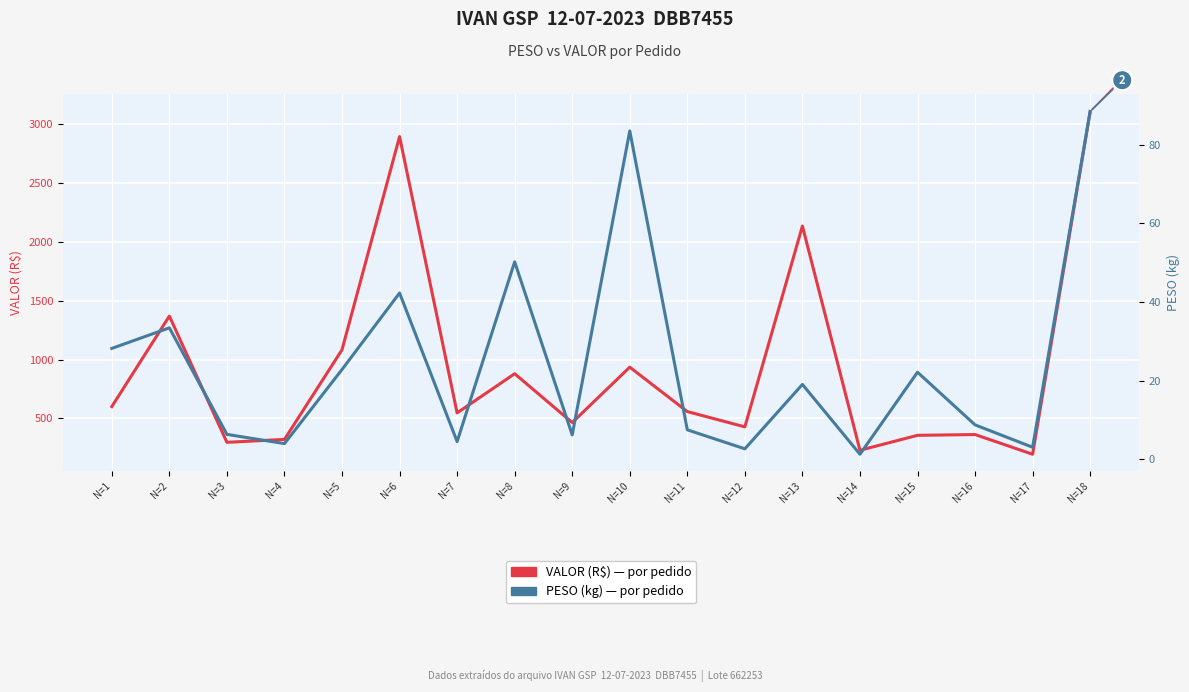

What is the difference between the VALOR (R$) values at N=11 and N=16?

194.9